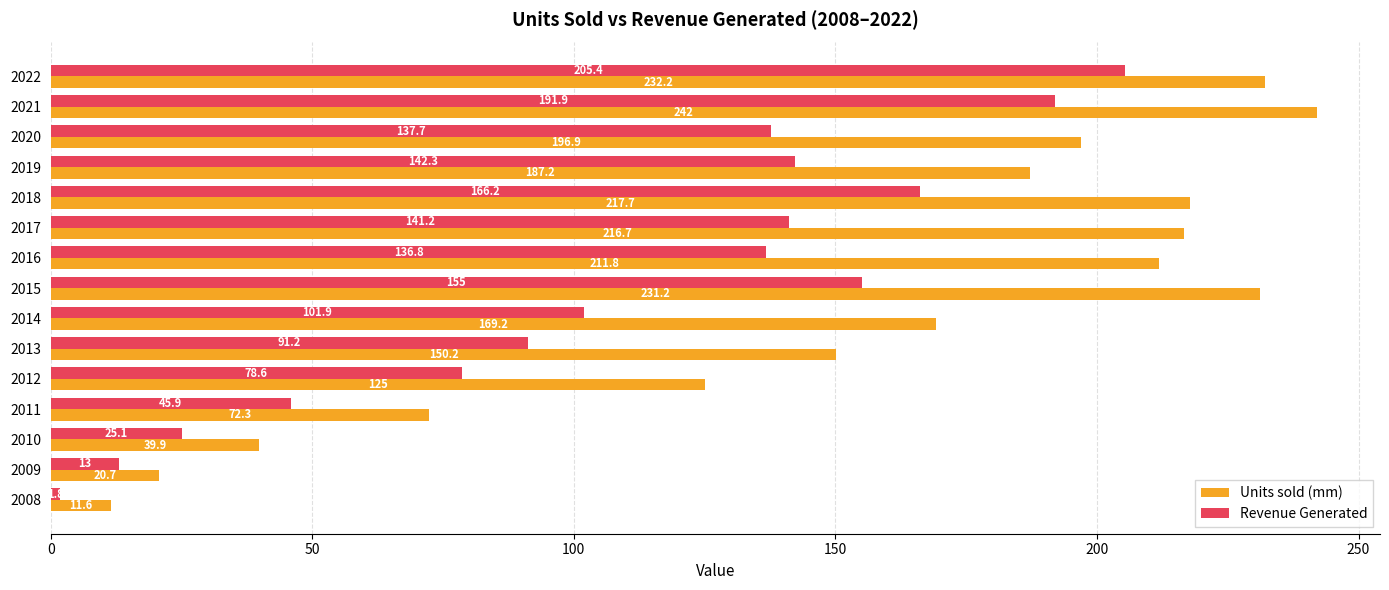

What is the maximum value shown in the chart?

242.0